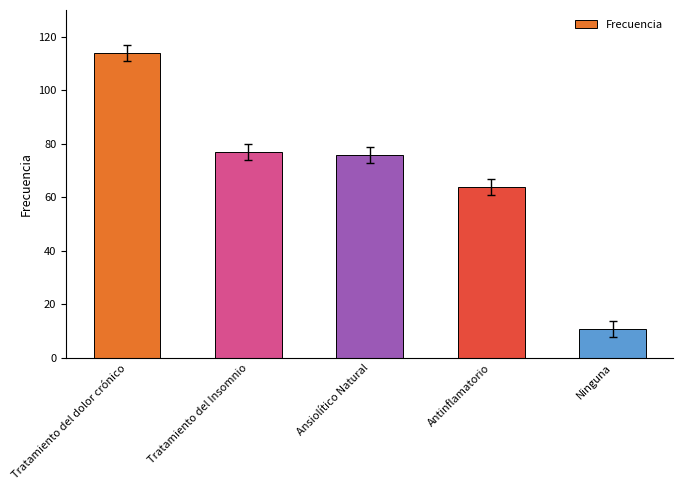

What position from the right is Tratamiento del Insomnio?

4